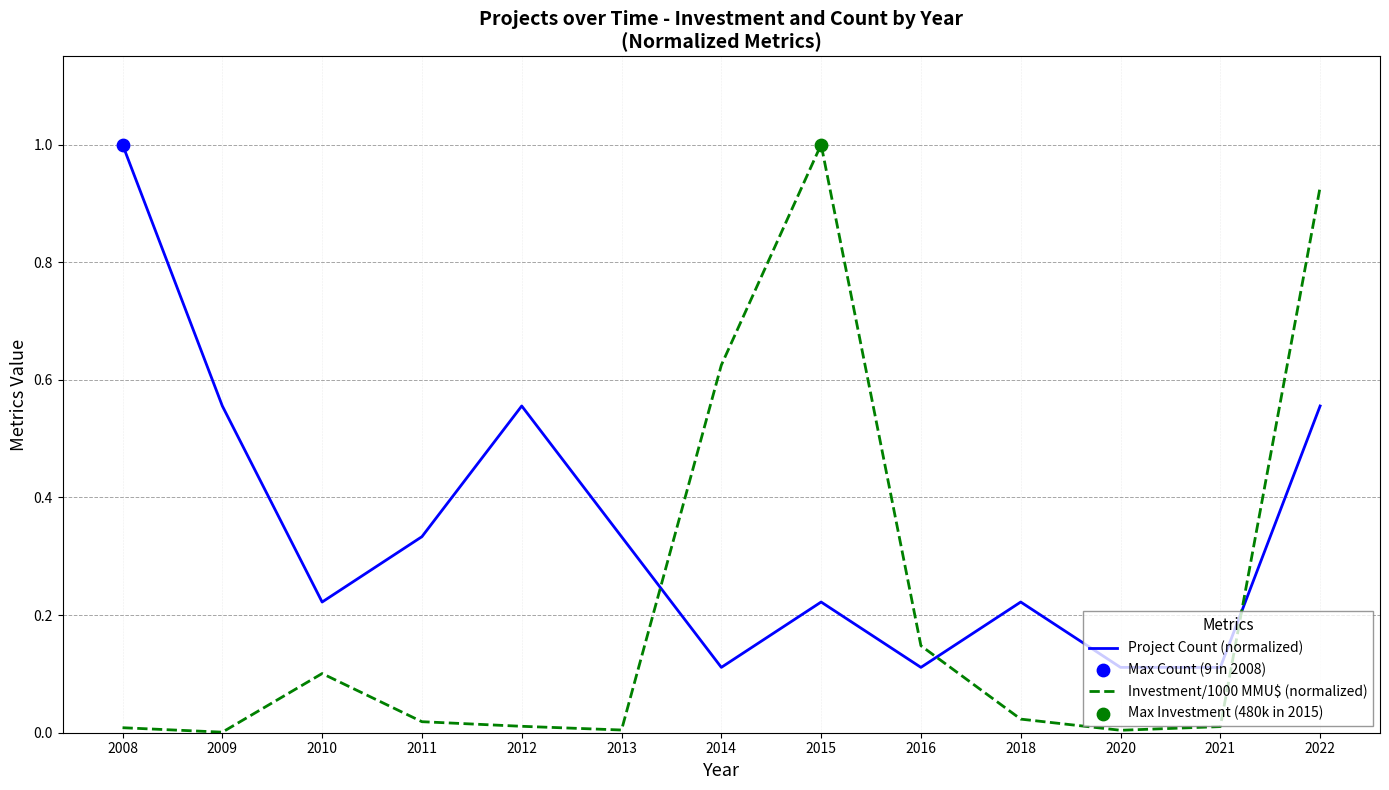

Which series has the largest range (max minus min)?

Investment/1000 MMU$ (normalized)